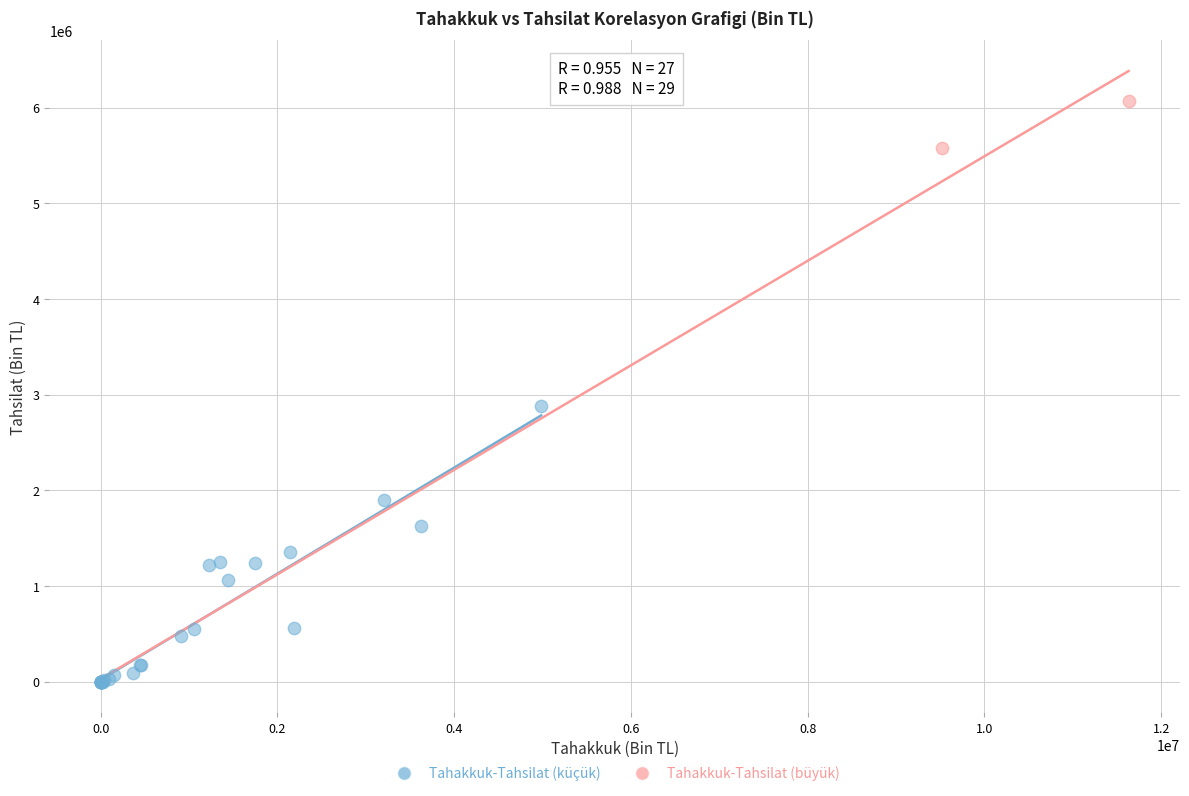

What are all the series names shown in the legend?

Tahakkuk-Tahsilat (küçük), Tahakkuk-Tahsilat (büyük)